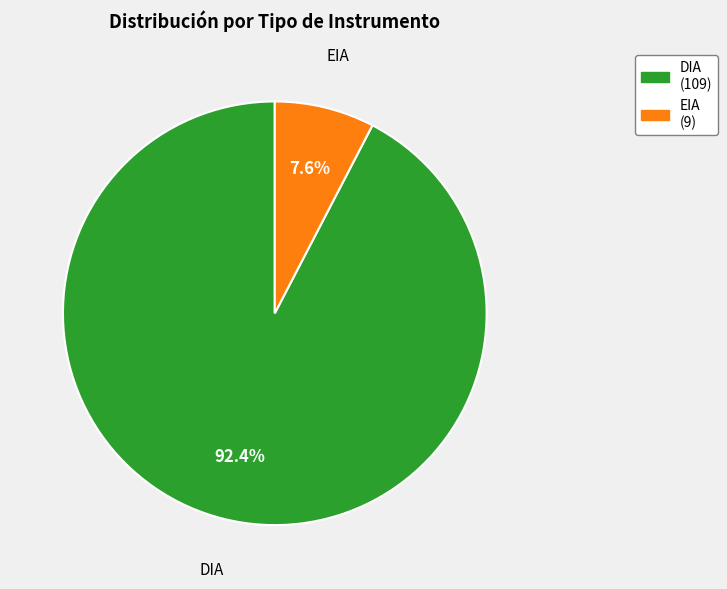

Approximately how many times larger is the value at EIA compared to DIA?

0.1